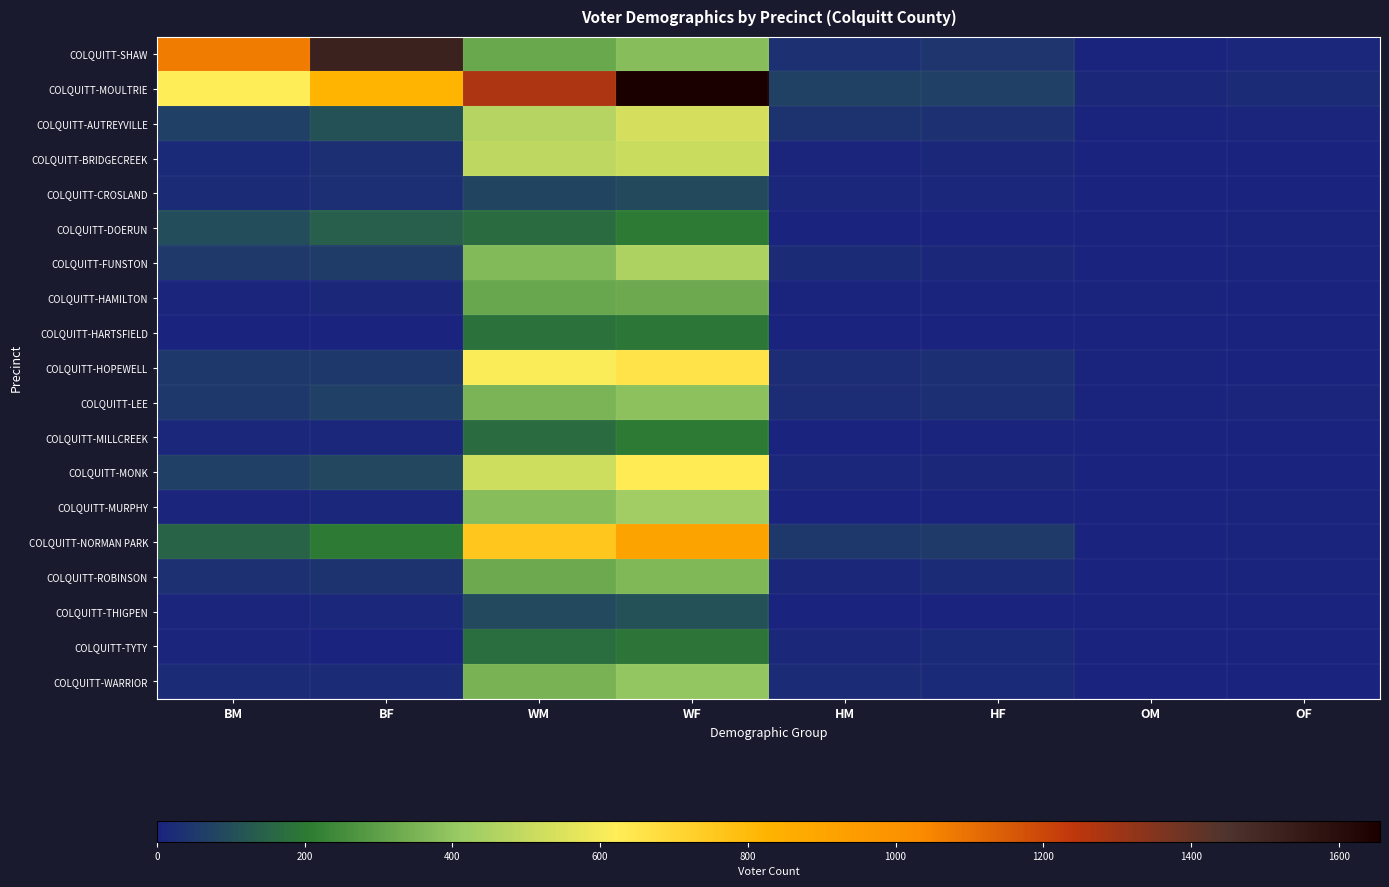

What is the greatest value displayed?

1656